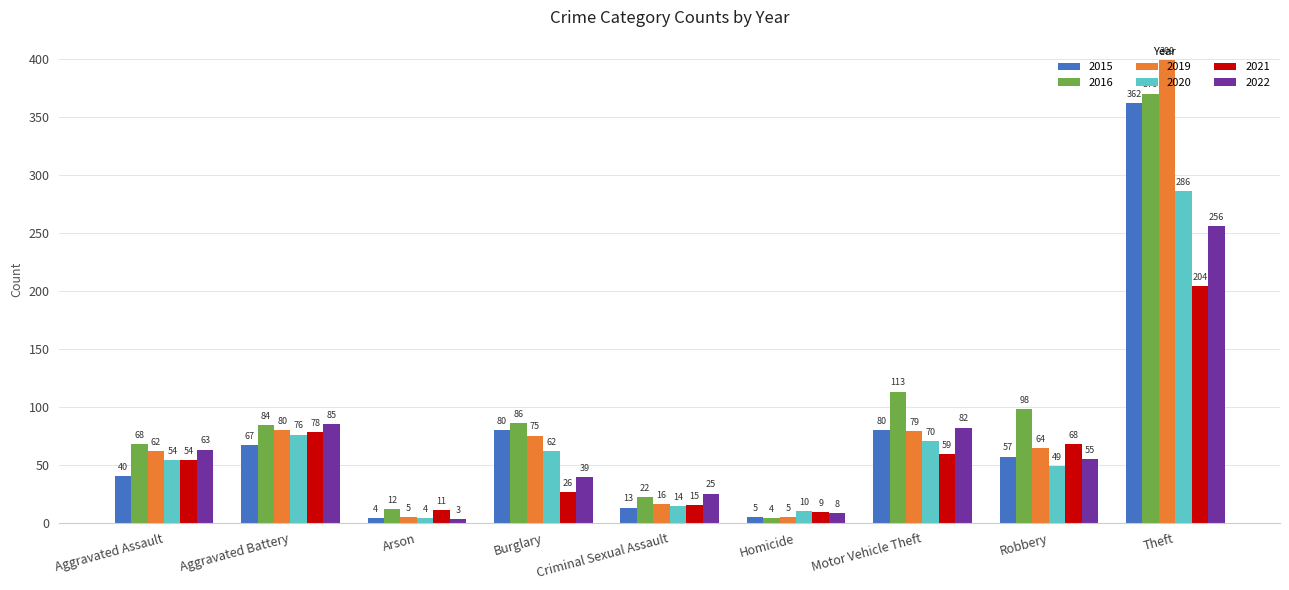

How many bars are there in each group?

6